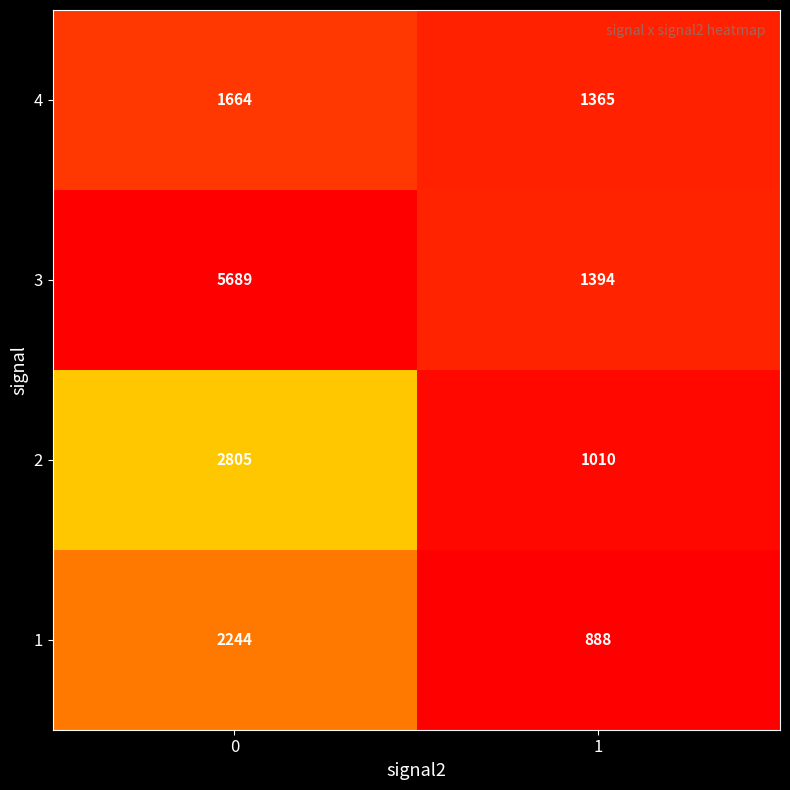

At 0, list the series in order from smallest to largest.

4, 1, 2, 3